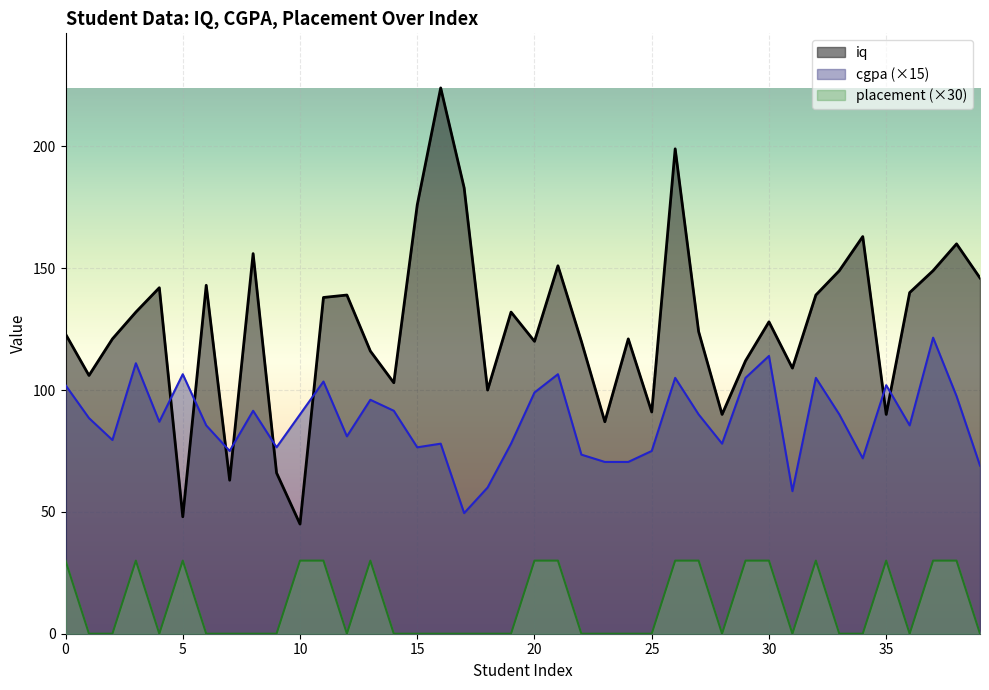

How many interior local valleys does the iq series have?

12